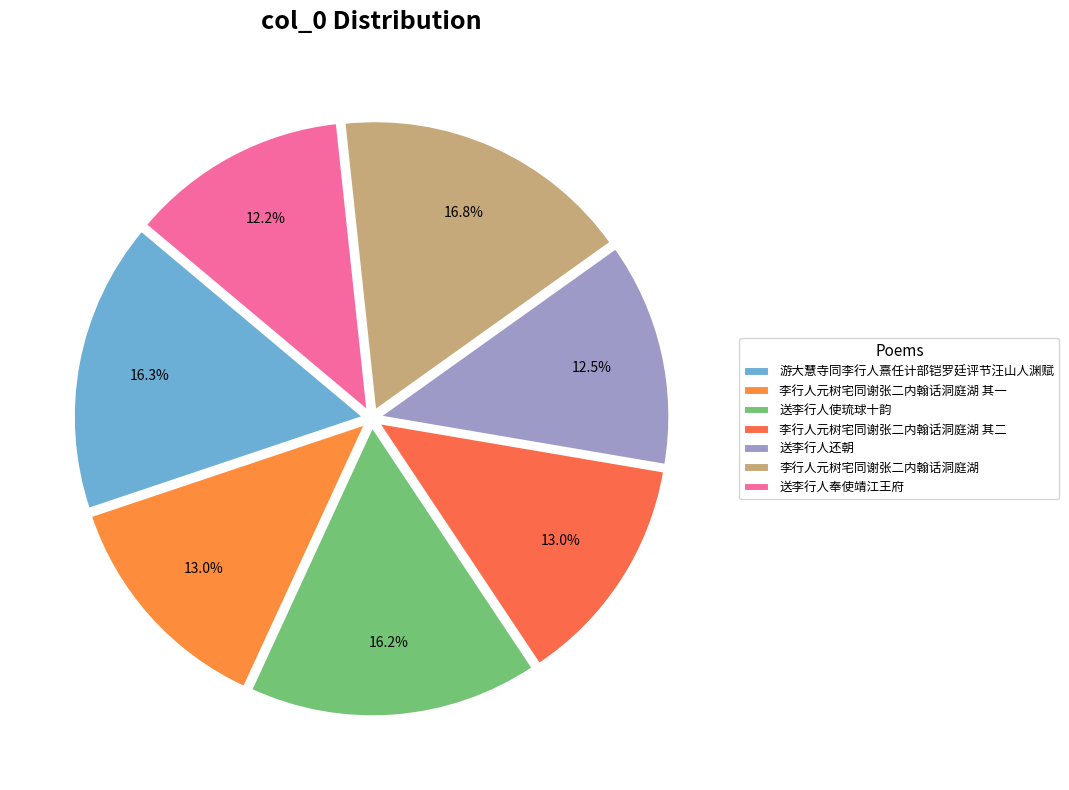

The 李行人元树宅同谢张二内翰话洞庭湖 其一 slice represents 13% of the pie. True or false?

True